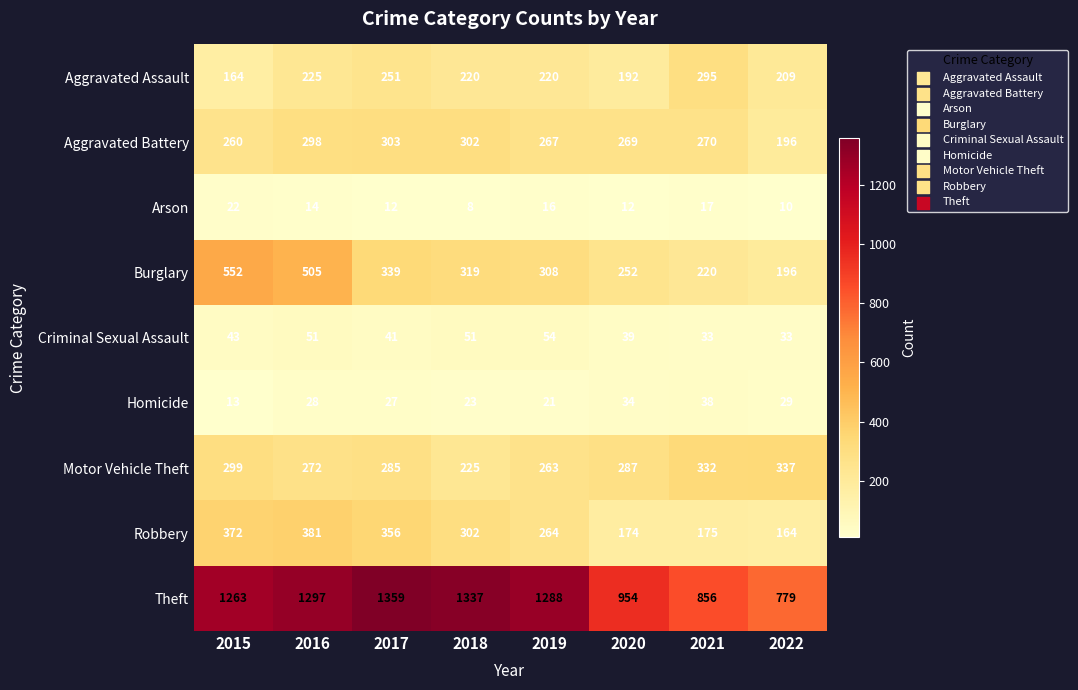

Which category has the lowest value in the Arson series?

2018